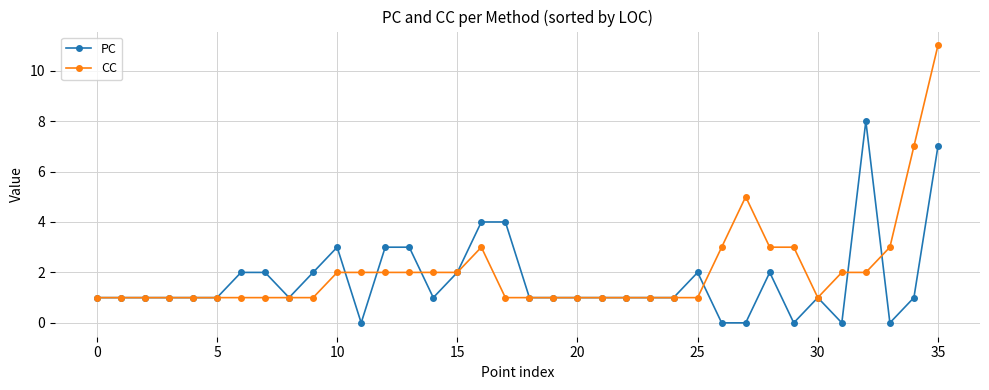

True or false: PC has more than 0 points higher than both neighbors.

True